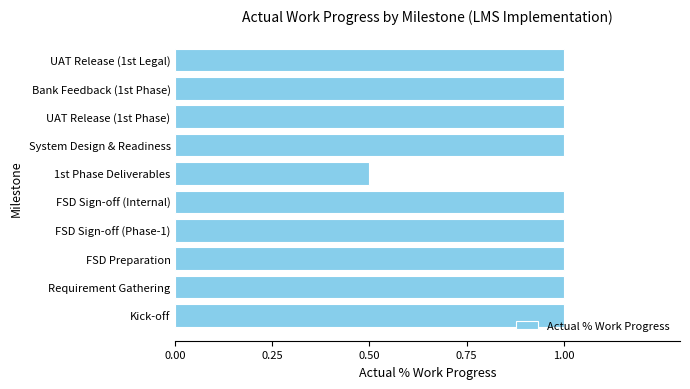

The value at FSD Preparation is 0.3. True or false?

False